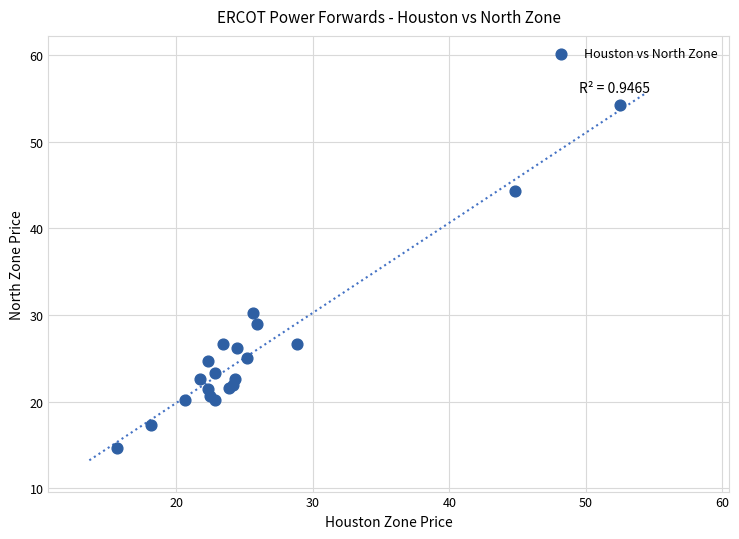

What Y value in the scatter plot is closest to 34?

30.2